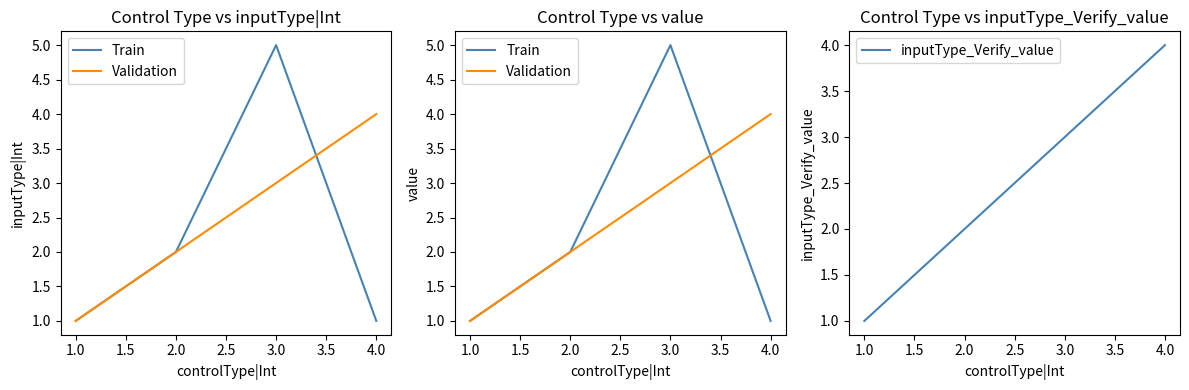

Which series has the largest total across all categories?

Validation